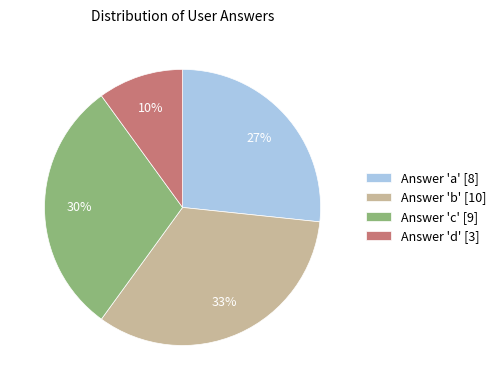

Which has a higher value, Answer 'c' [9] or Answer 'd' [3]?

Answer 'c' [9]